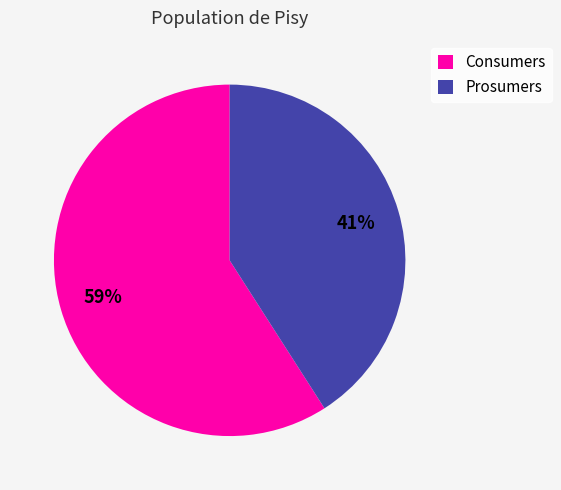

To the nearest percent, what portion does Consumers represent?

59%